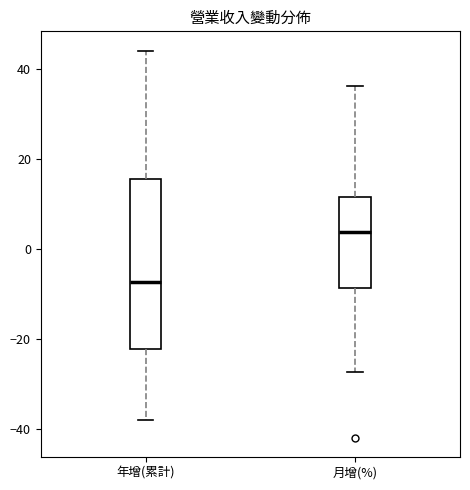

Where does the lower whisker of the box for 年增(累計) end on the y-axis? The values are not printed on the chart, so give them approximately, as read against the axis.

-38